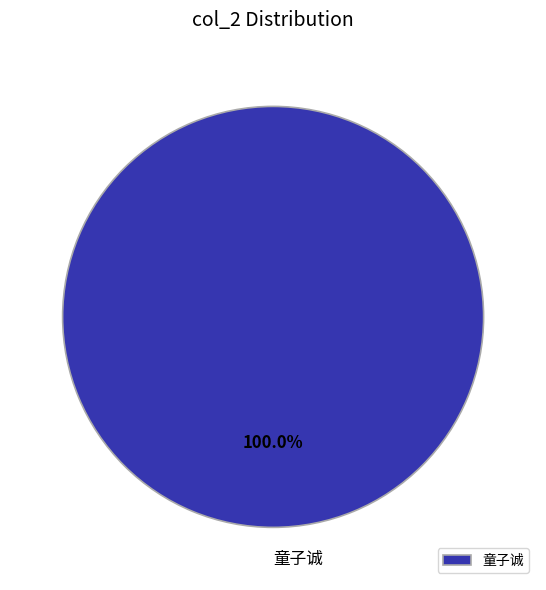

Rank the categories by value from lowest to highest.

童子诚